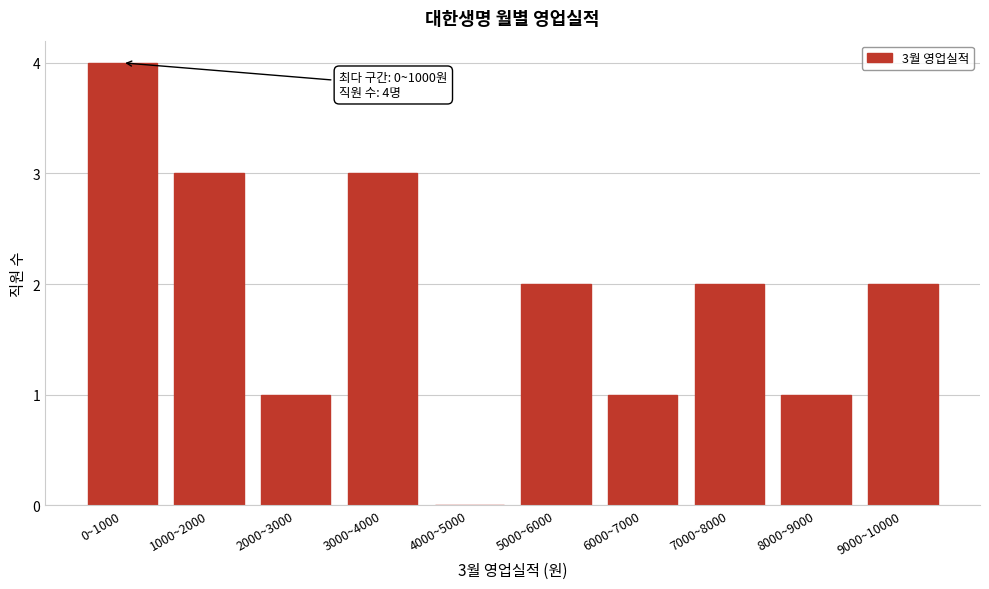

Reading right to left, transcribe all the data shown in this chart.

9000~10000=2	8000~9000=1	7000~8000=2	6000~7000=1	5000~6000=2	4000~5000=0	3000~4000=3	2000~3000=1	1000~2000=3	0~1000=4